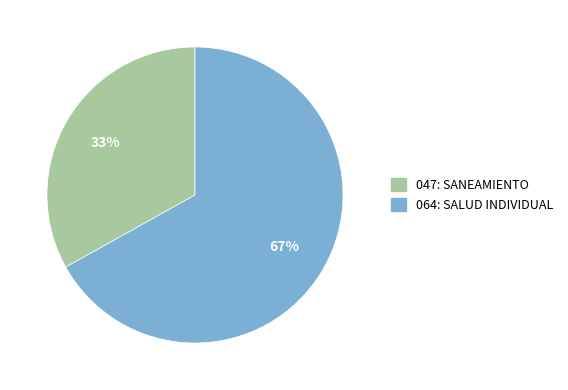

Rank the categories by value from lowest to highest.

047: SANEAMIENTO, 064: SALUD INDIVIDUAL